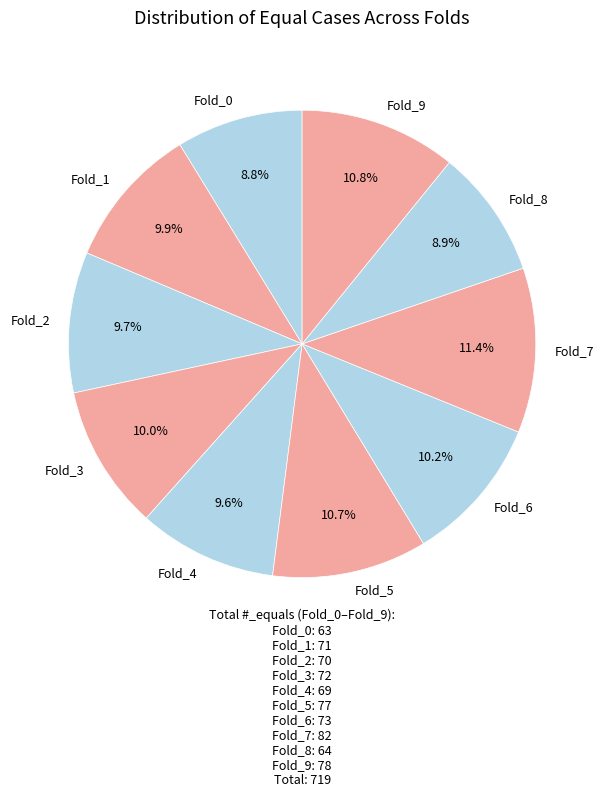

Is it true that Fold_2 is 17% of the pie?

False